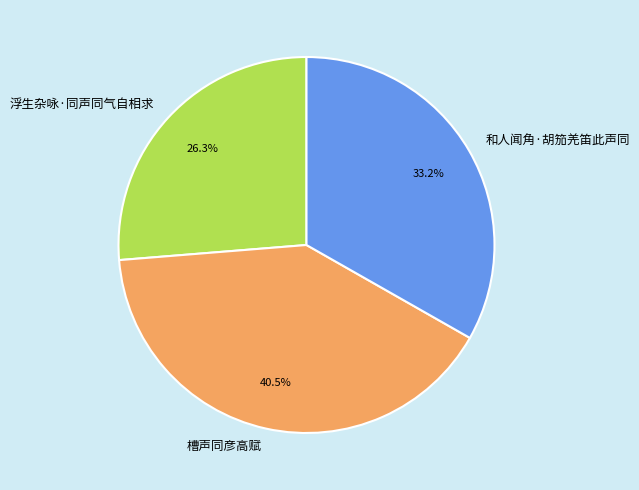

Rank the categories by value from lowest to highest.

浮生杂咏·同声同气自相求, 和人闻角·胡笳羌笛此声同, 槽声同彦高赋